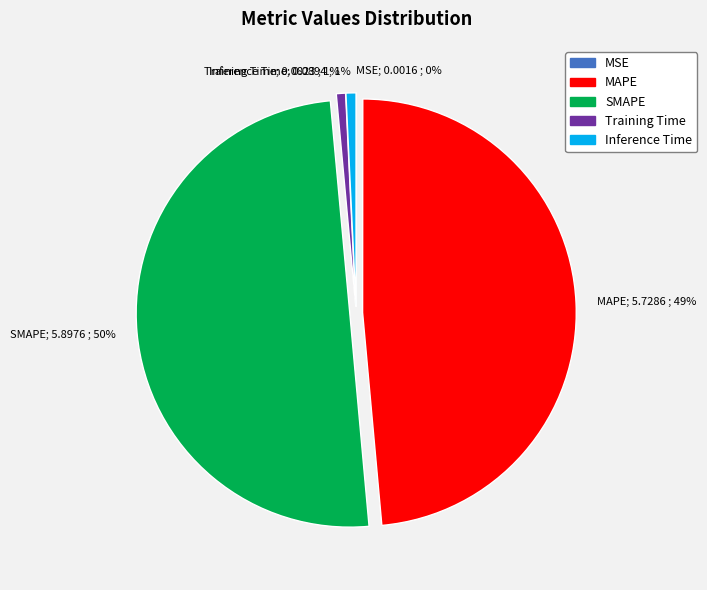

The Inference Time slice represents 7% of the pie. True or false?

False